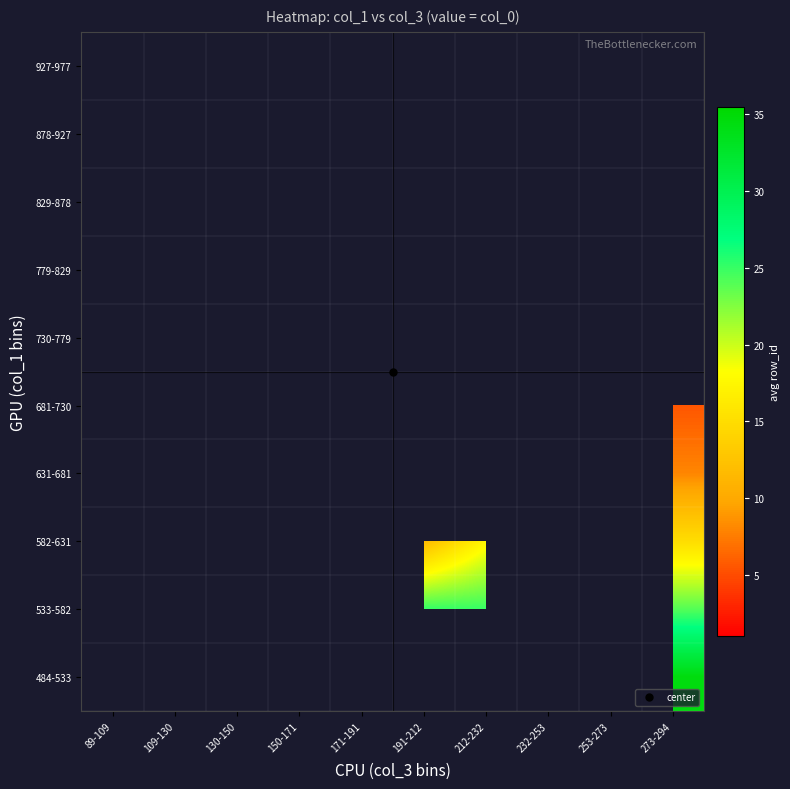

Which has a higher value, 253-273 or 273-294?

273-294